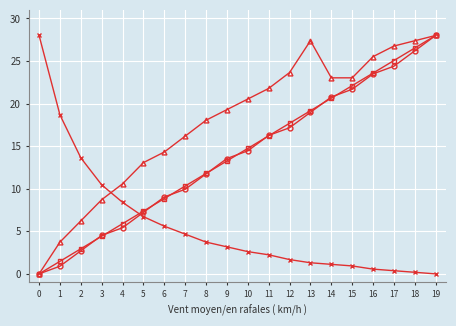

What is the spread (max minus min) of values at 1?

17.8